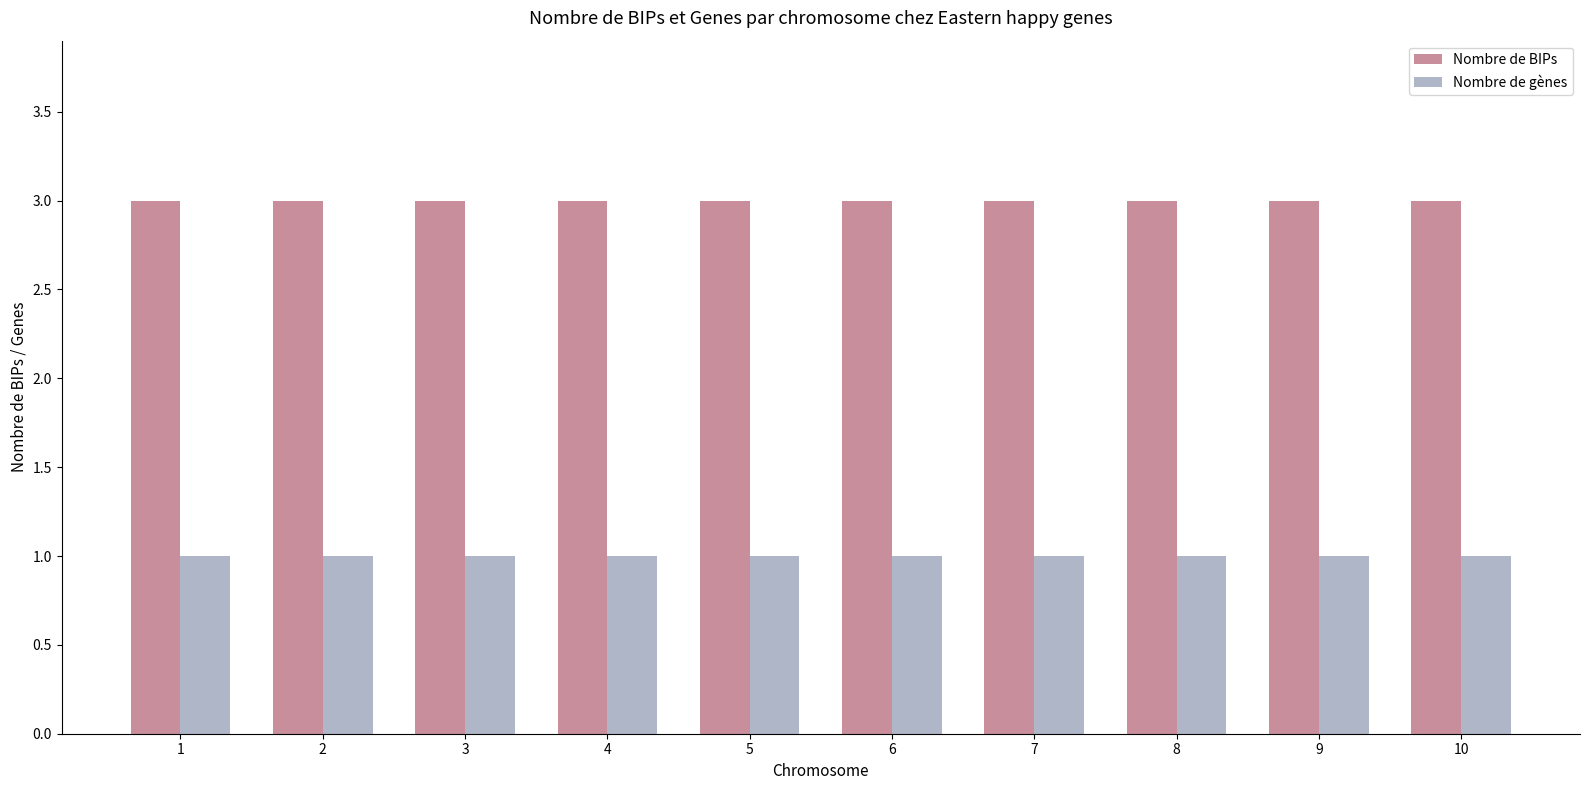

Rank the series by their maximum value, from lowest to highest.

Nombre de gènes, Nombre de BIPs